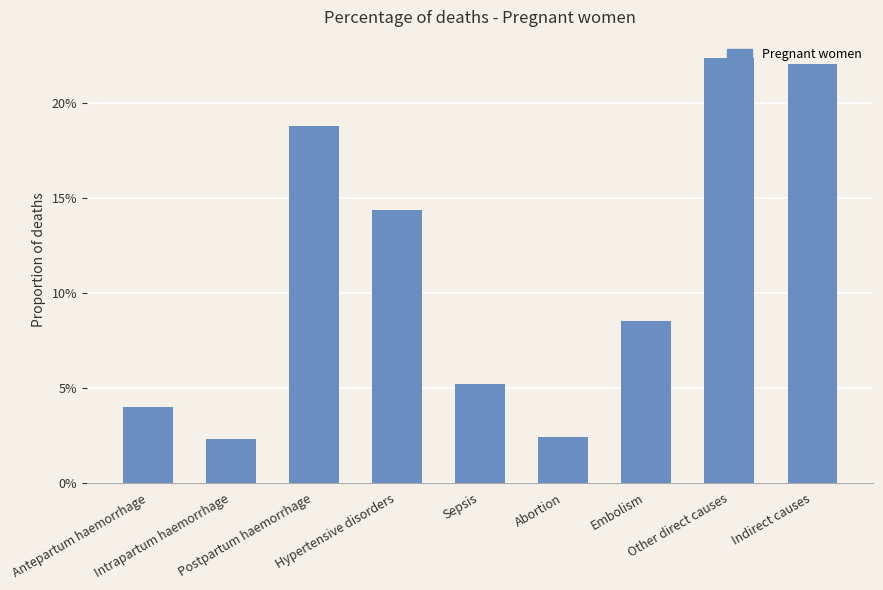

What is the average value?

0.1